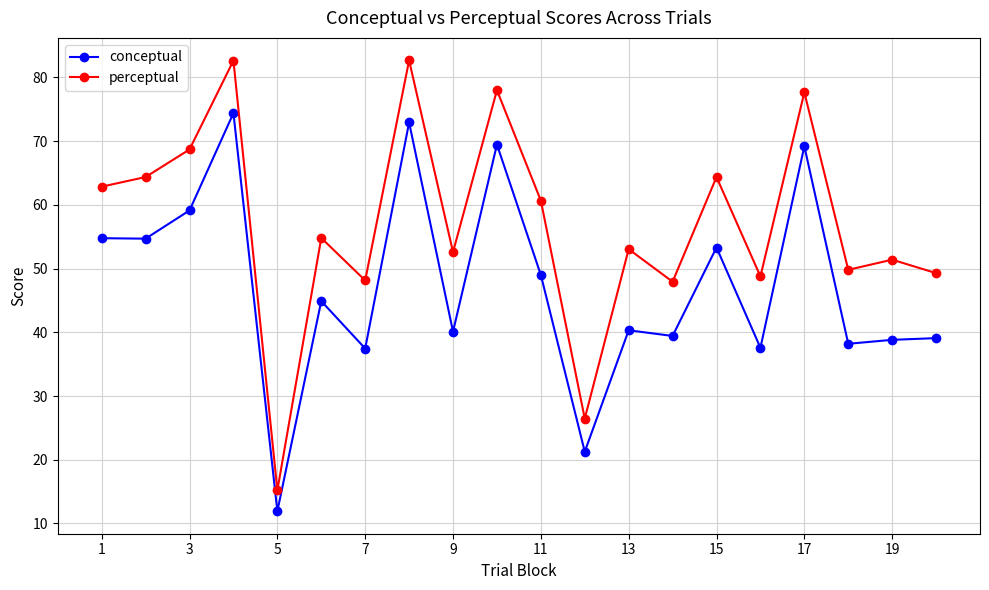

Which series has the largest range (max minus min)?

perceptual